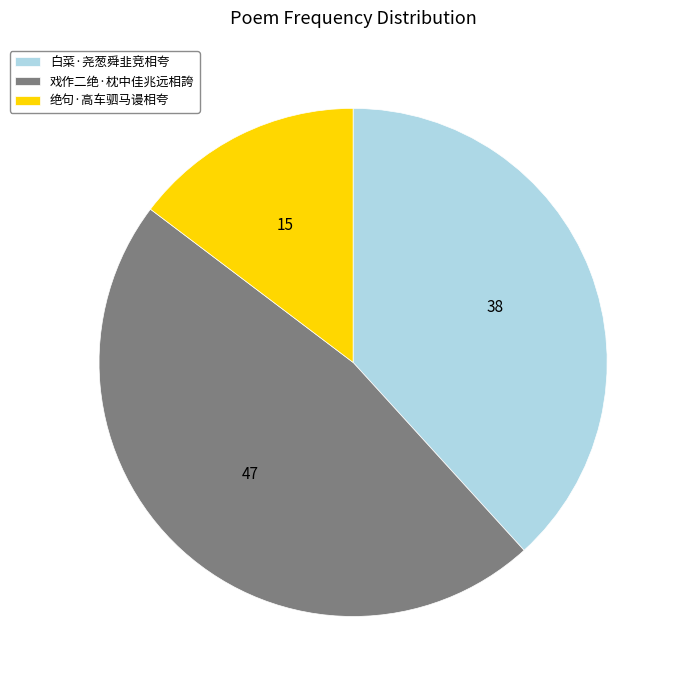

Is the sum of 绝句·高车驷马谩相夸 and 白菜·尧葱舜韭竞相夸 greater than half?

Yes